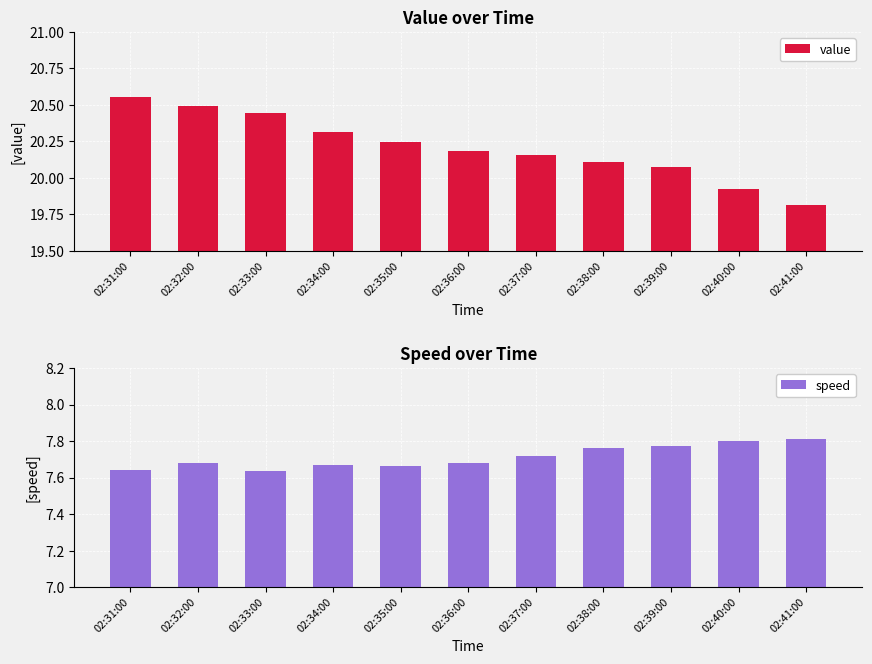

List the series in order of their peak value, lowest first.

speed, value